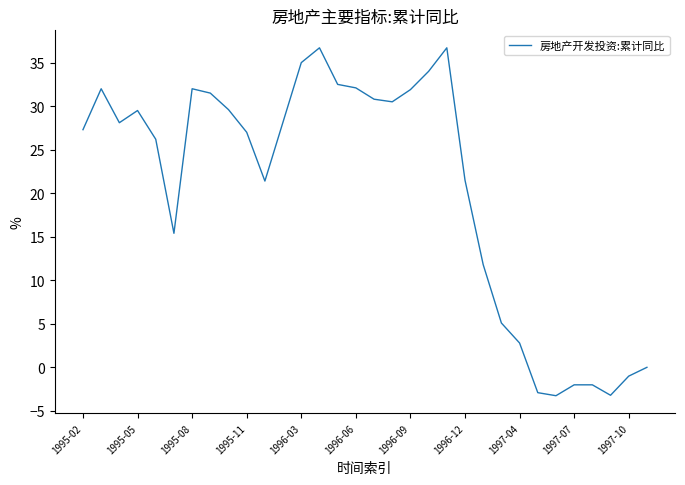

What is the smallest value displayed?

-3.2